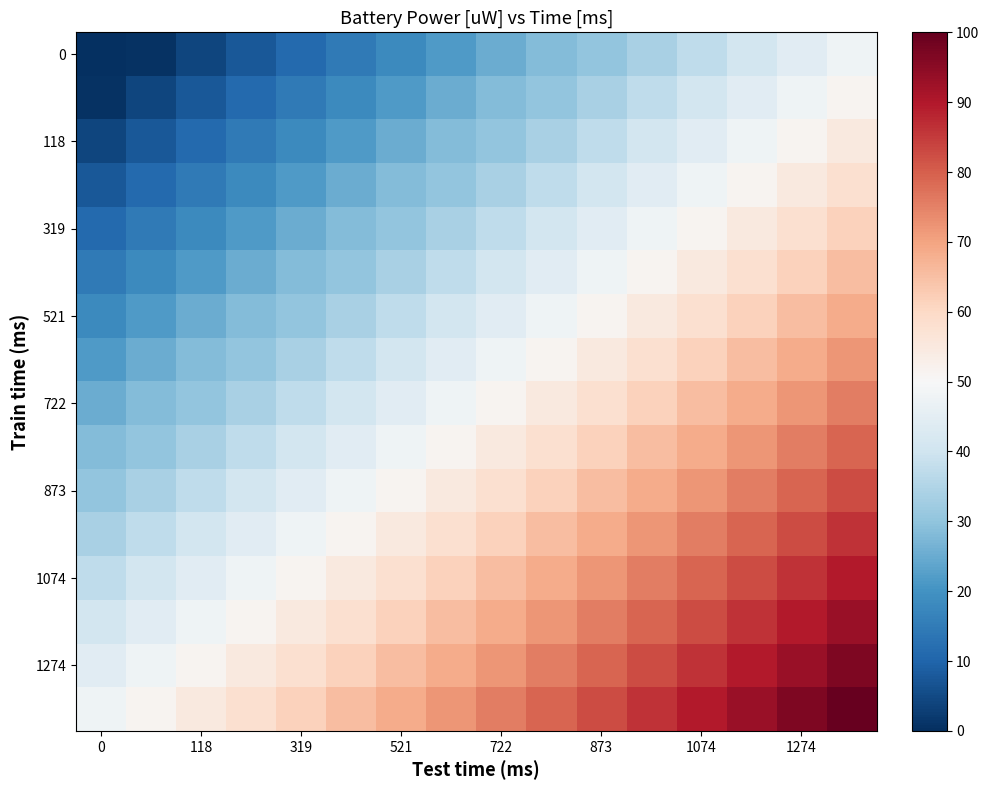

At how many categories does at least one series exceed 17?

16